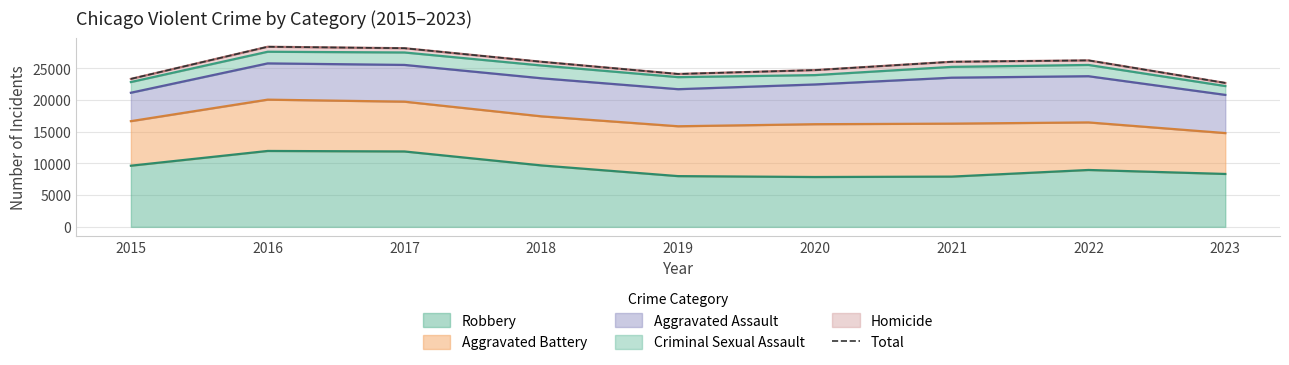

List the labels in order of value, largest first.

2016, 2017, 2022, 2018, 2021, 2020, 2019, 2015, 2023